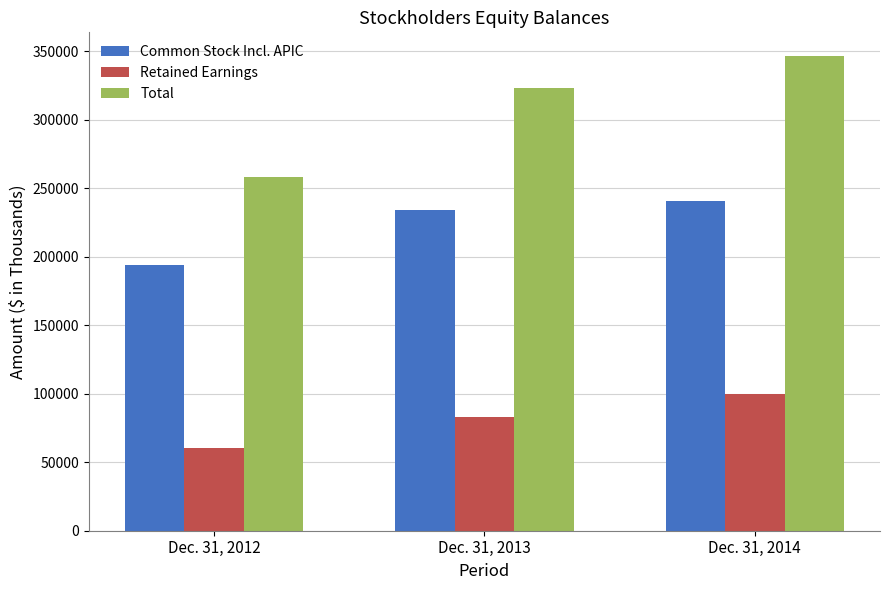

At which label is Total closest to 302359?

Dec. 31, 2013